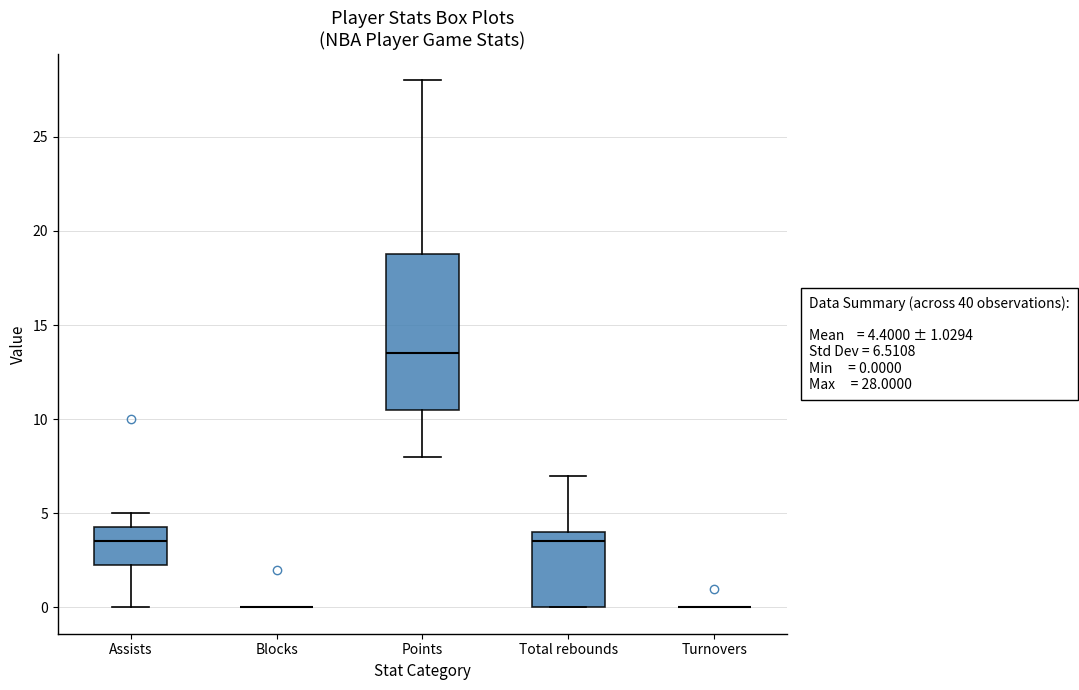

Which box is the tallest, from its lower edge to its upper edge?

Points